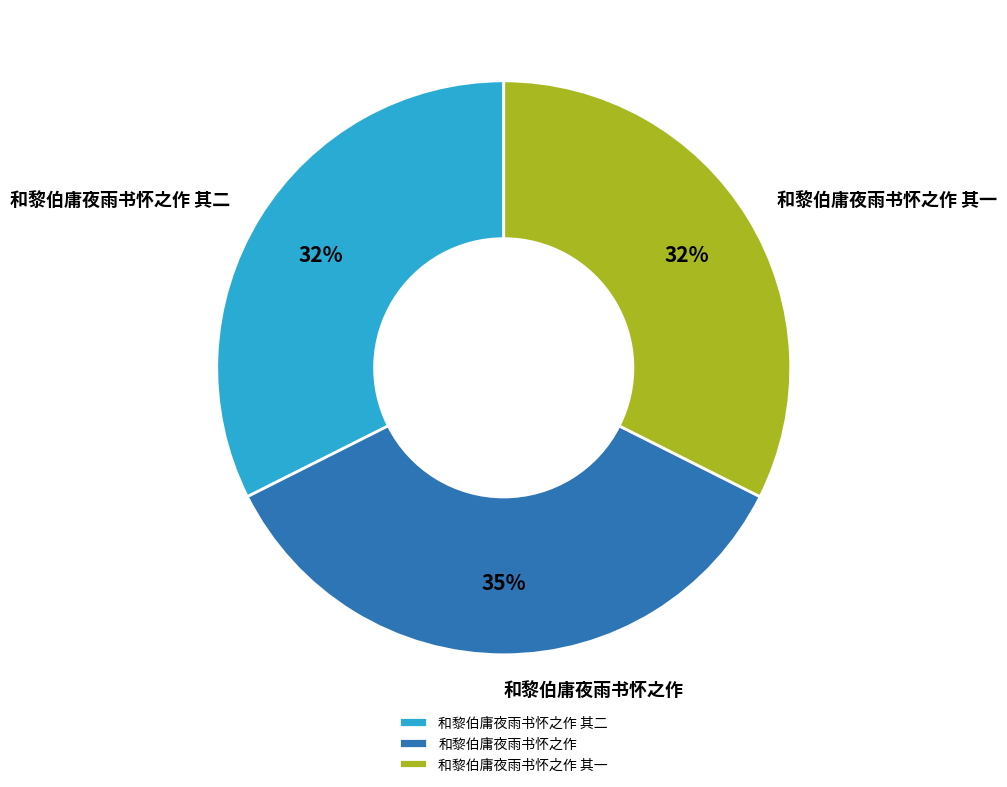

Is 和黎伯庸夜雨书怀之作 其一 the majority of the pie?

No